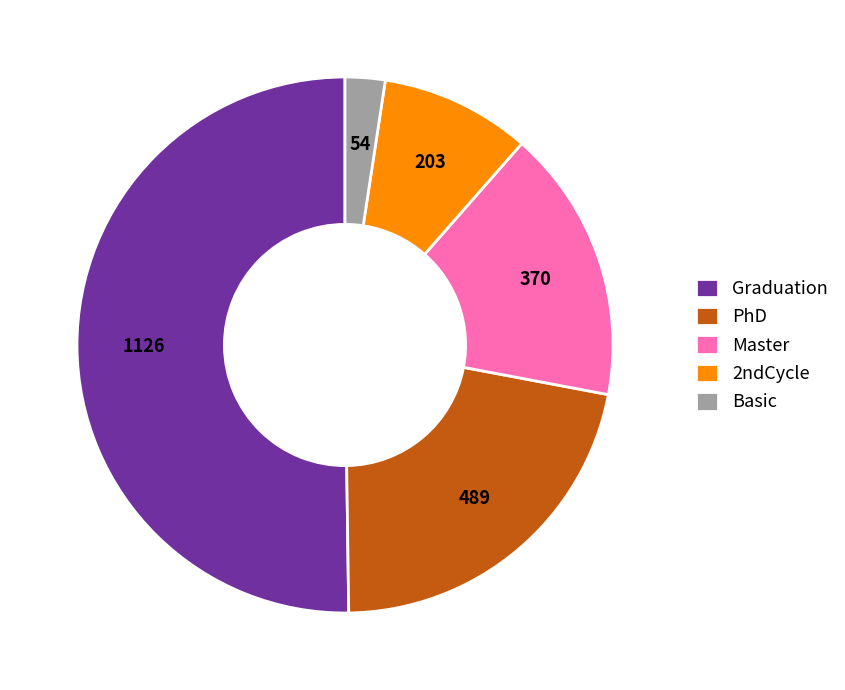

How many slices are in this pie chart?

5